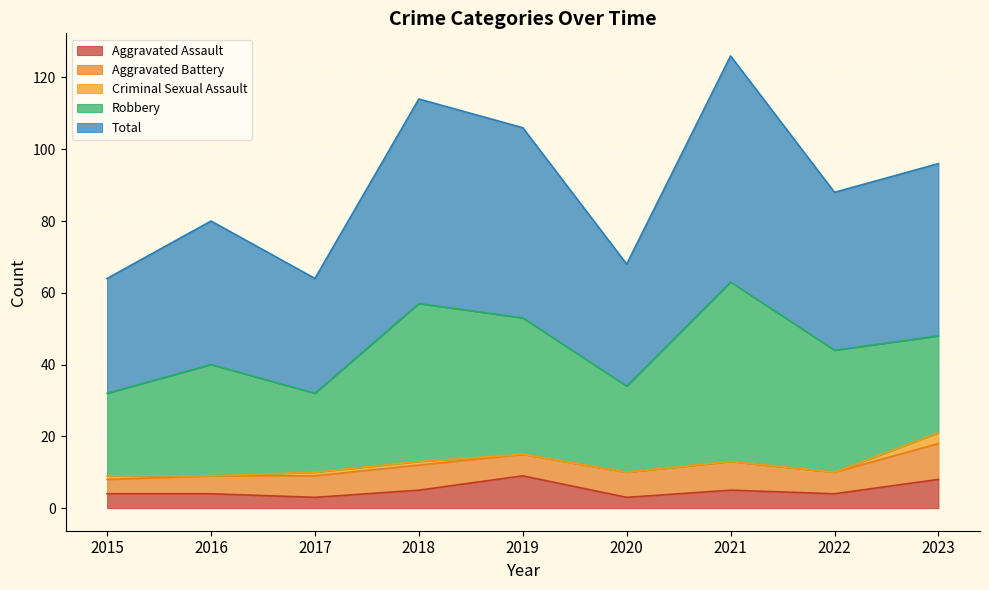

The value of Aggravated Assault at 2022 is 4. True or false?

True